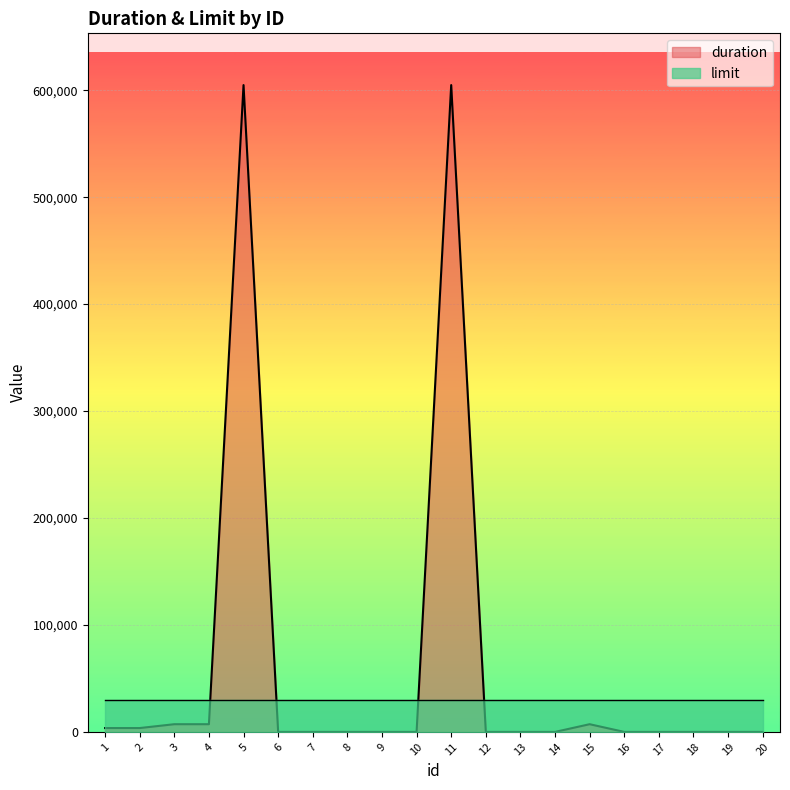

True or false: the data shows 127771 at 5.

False